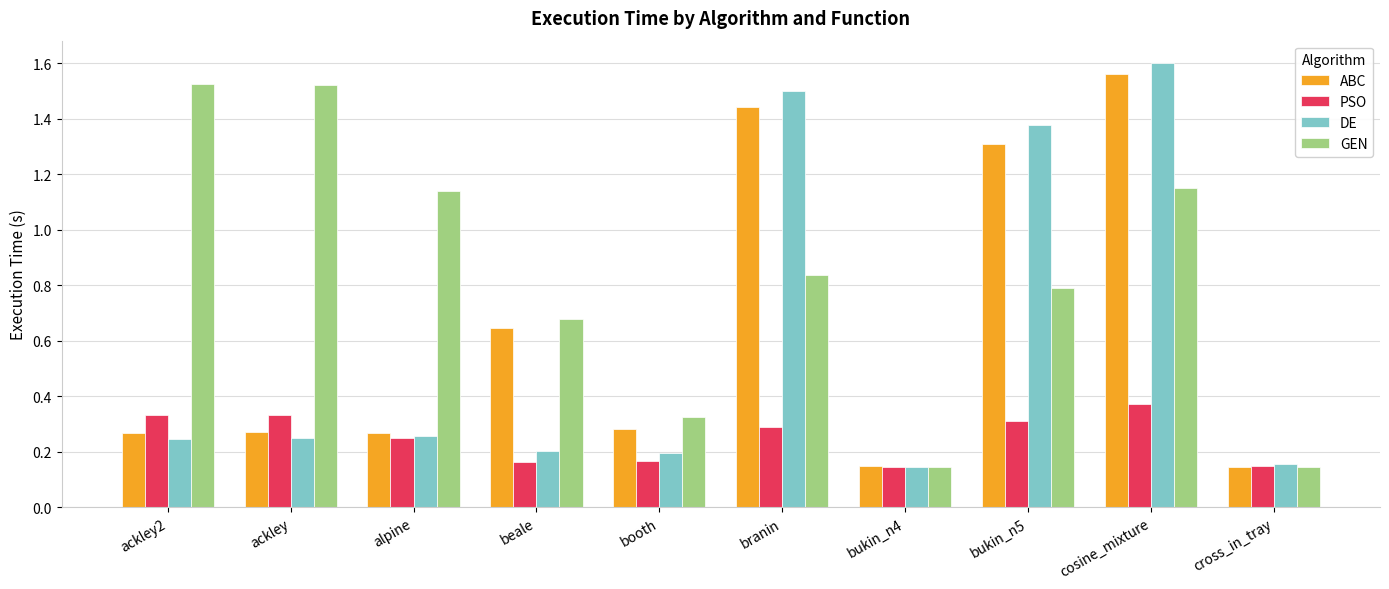

At which category is the sum across all series the highest?

cosine_mixture